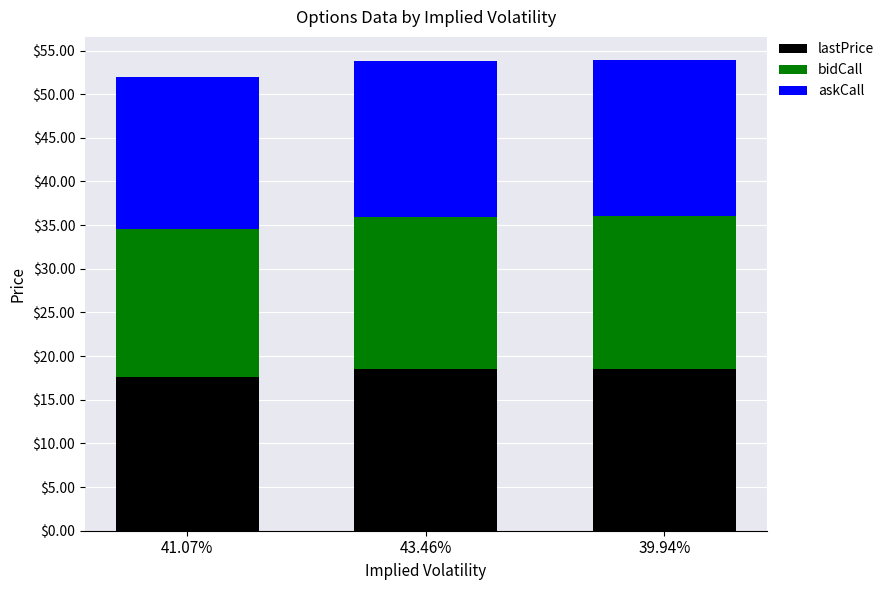

The lastPrice series shows 7.5 at 41.07%. True or false?

False